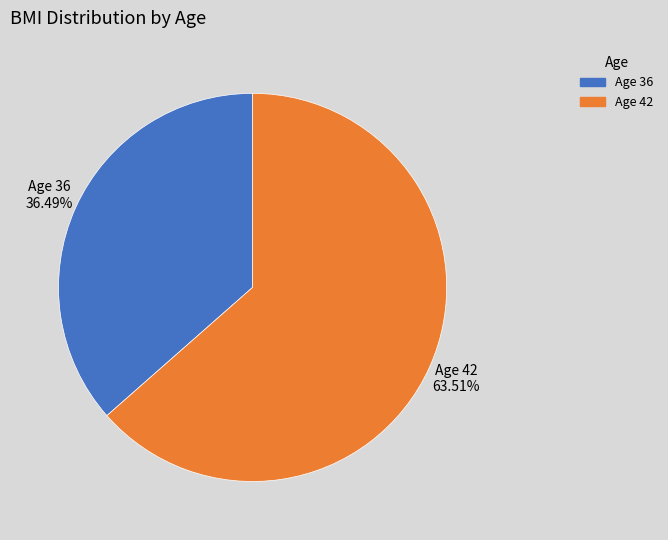

To the nearest percent, what is the average slice percentage?

50%